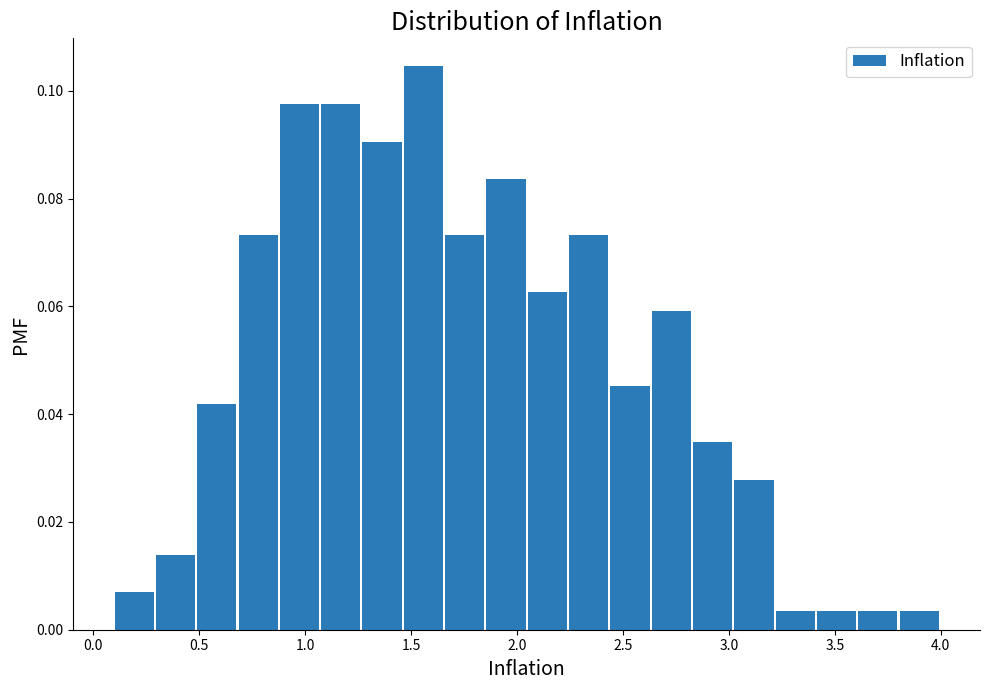

Read against the x-axis, roughly where is the centre of the tallest bar?

1.55